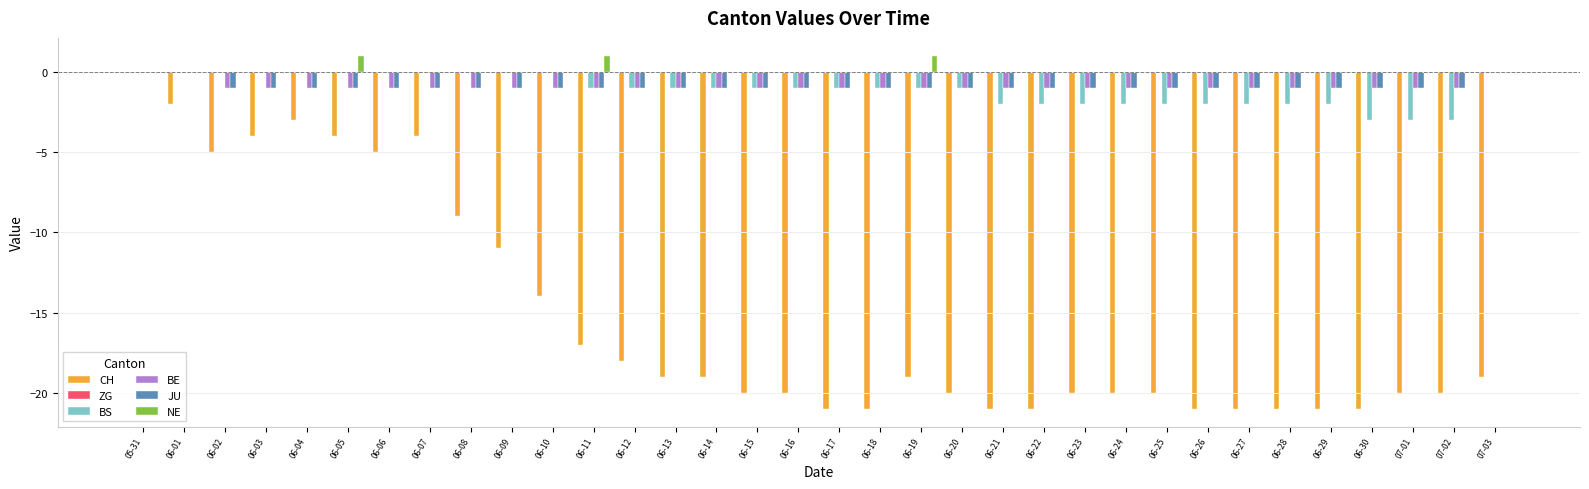

How many data points does each series have?

34